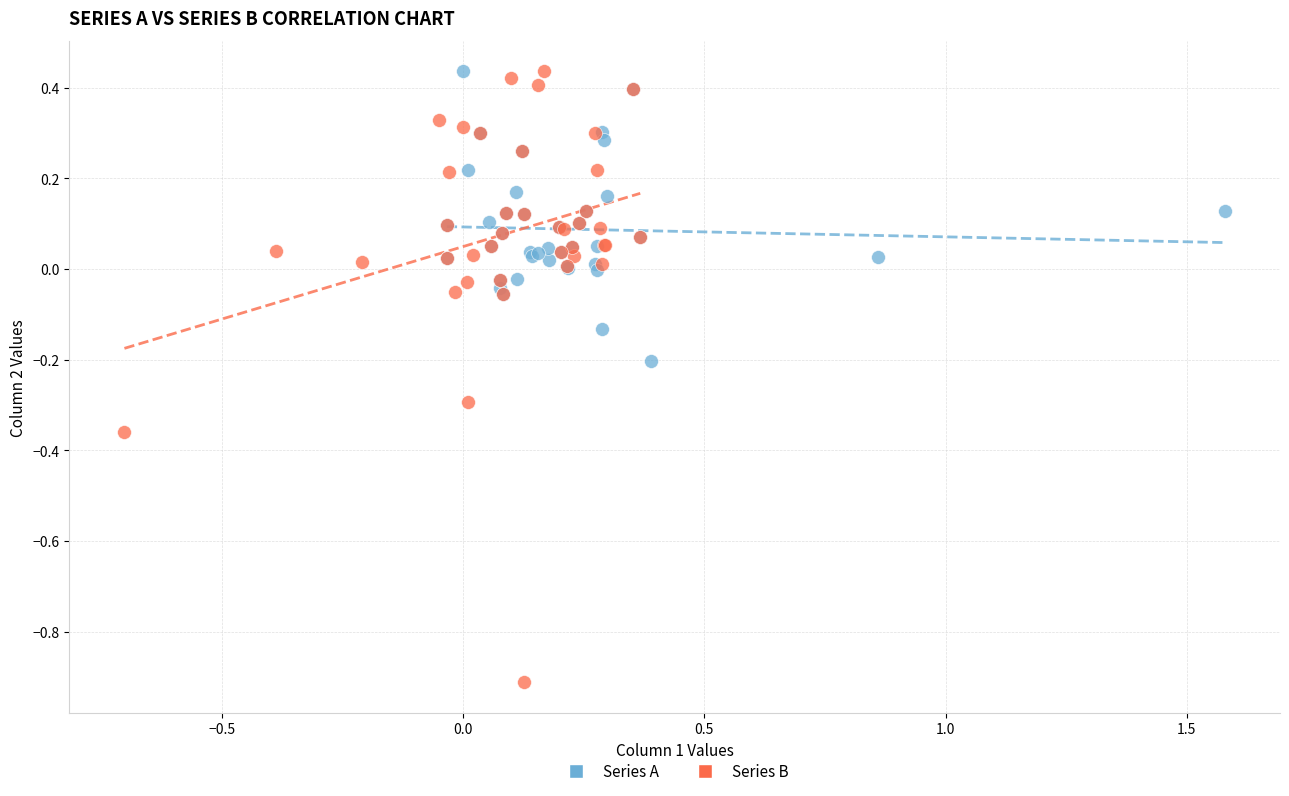

Which series has the largest Y range (max minus min)?

Series B